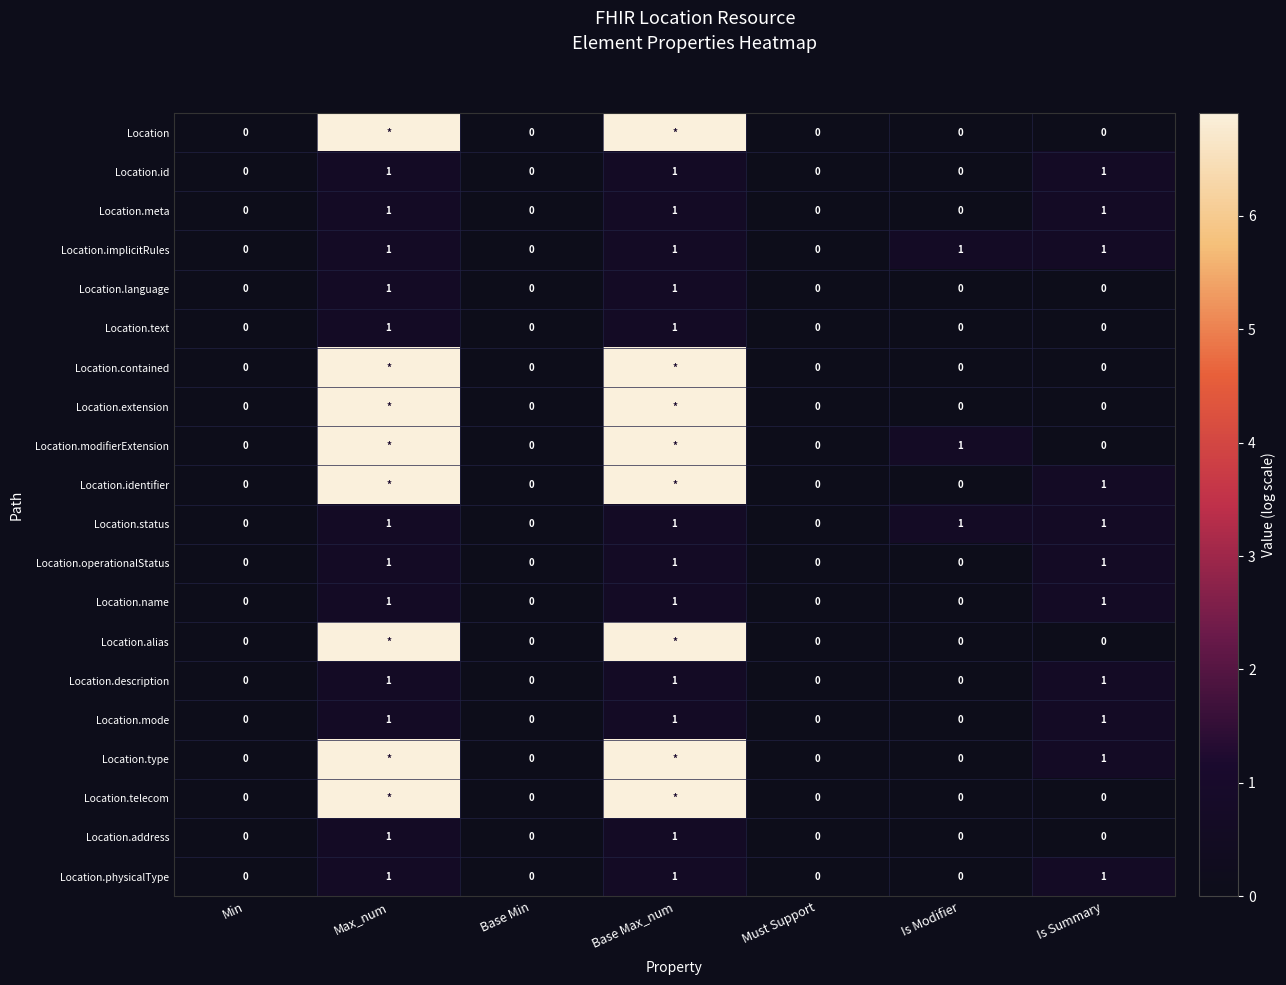

How many data points in Location.operationalStatus are above 0?

3